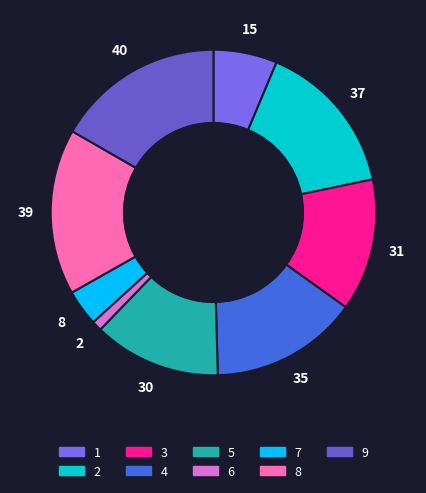

How many segments does this pie chart have?

9